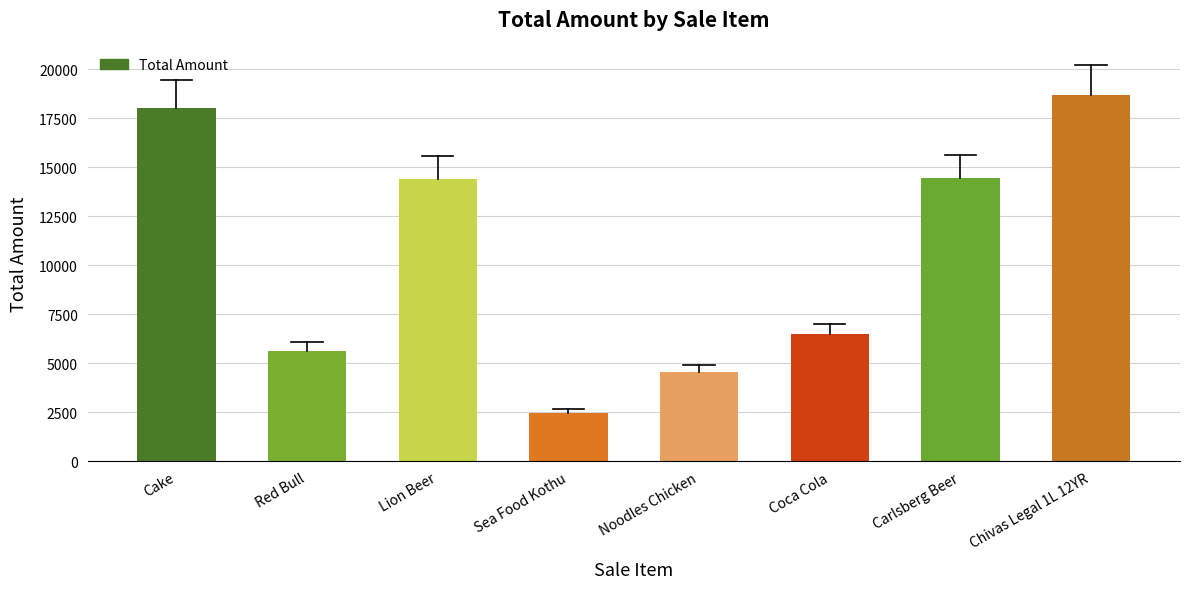

The chart shows a value of 18700 at Chivas Legal 1L 12YR. True or false?

True